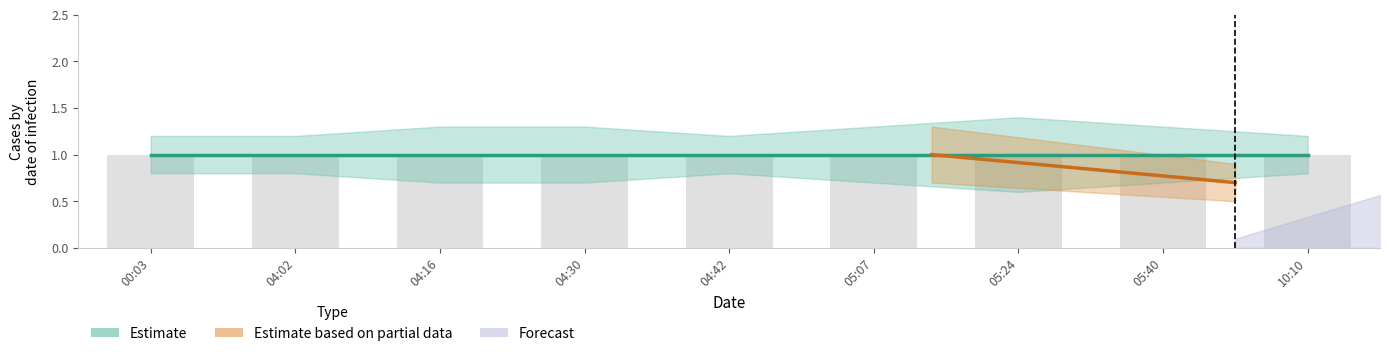

Are the bars horizontal?

No